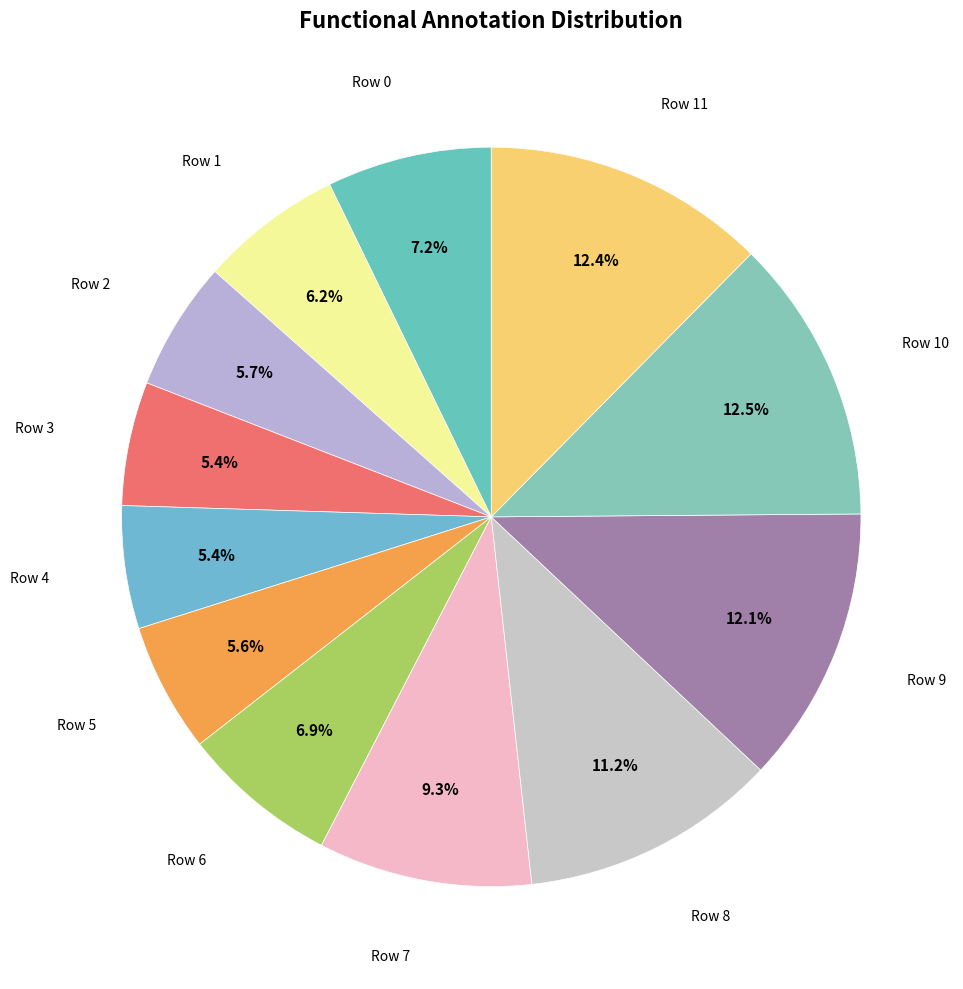

Count the number of slices in the pie.

12